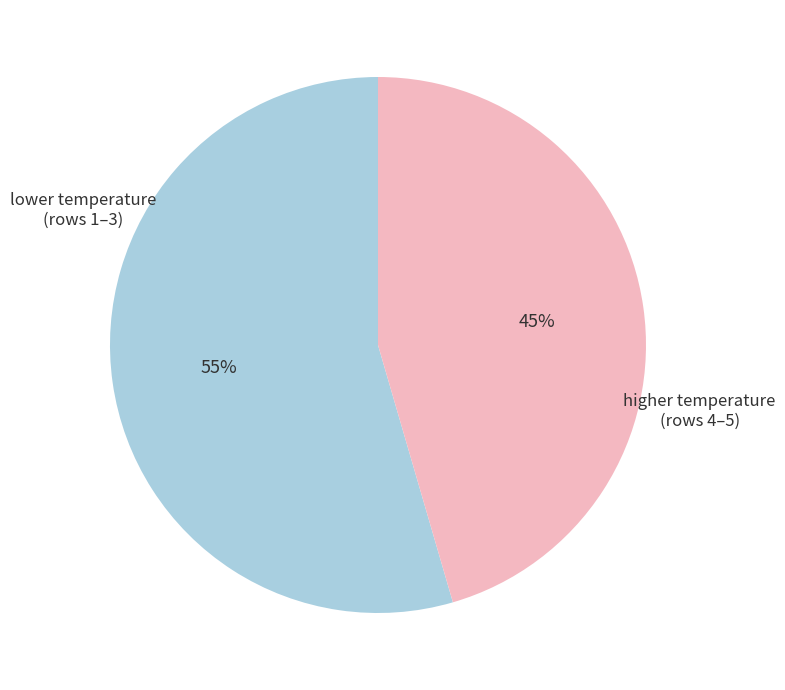

How many segments does this pie chart have?

2